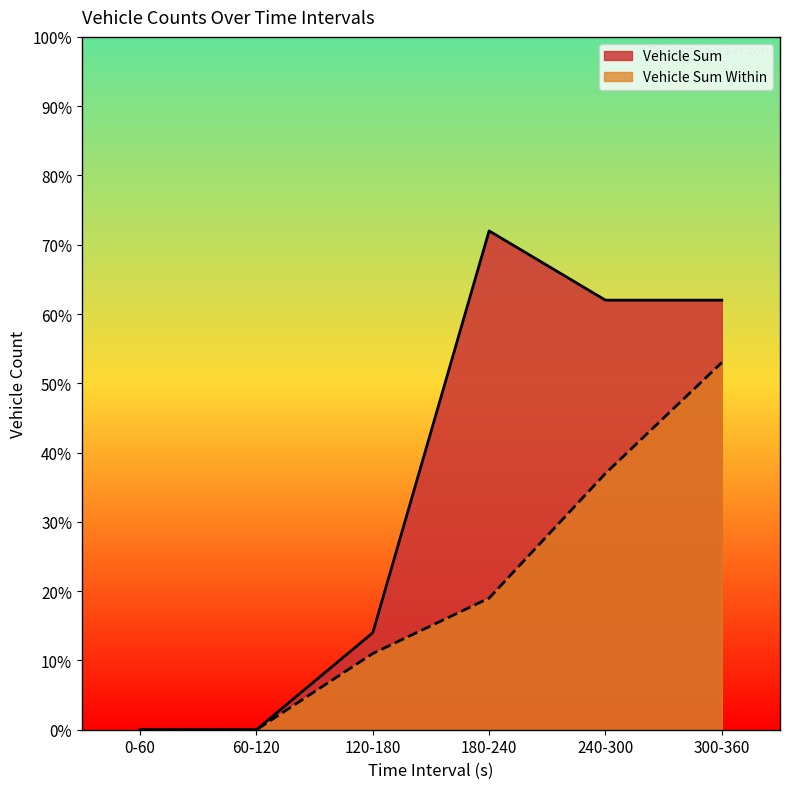

What is the value of the Vehicle Sum point at the 5th from the left?

62